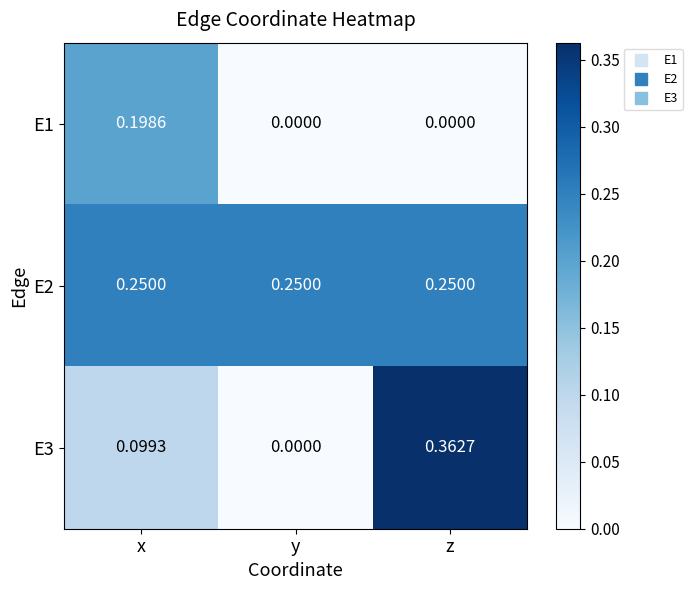

Which series has the largest total across all categories?

E2